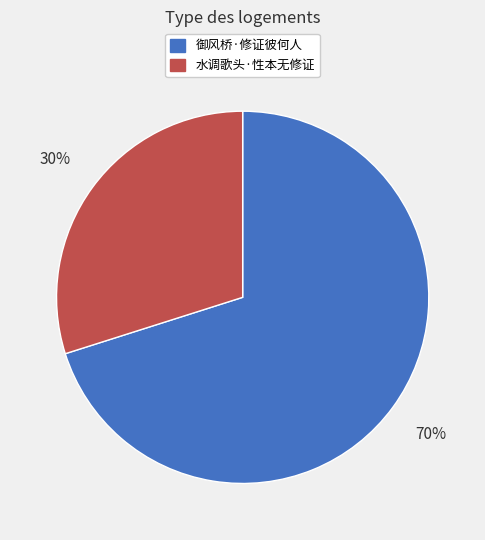

Which slice is the smallest?

水调歌头·性本无修证